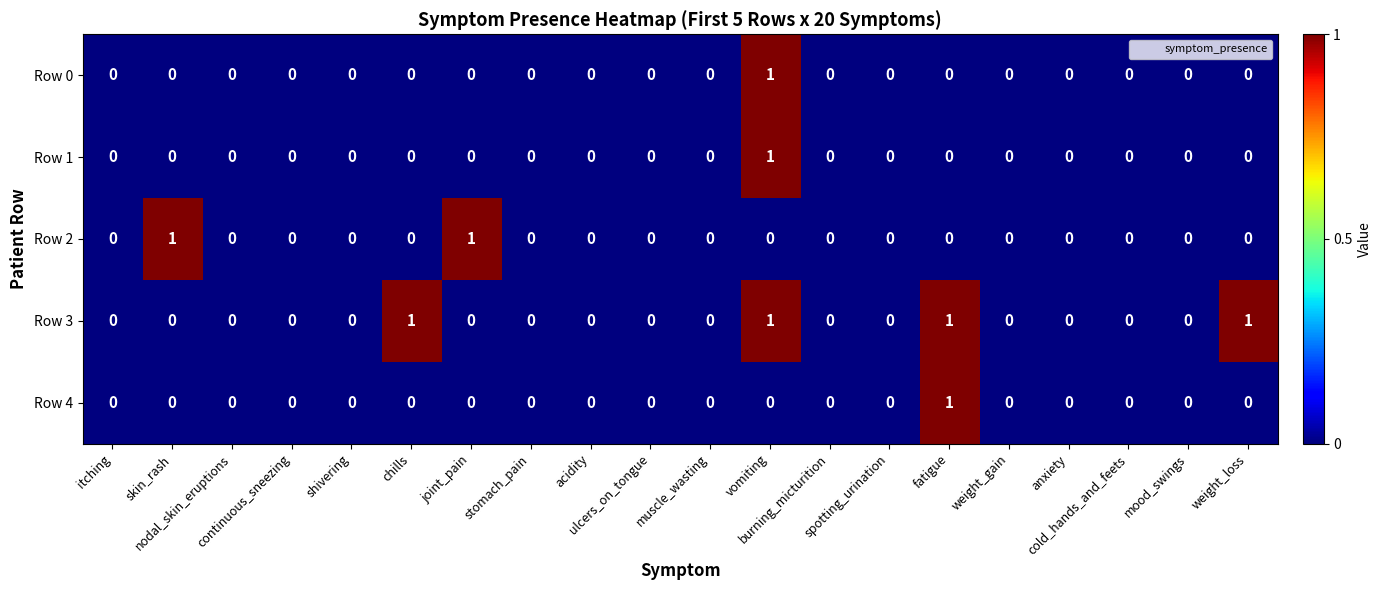

Count the Row 0 values in the range 0 to 1.

20